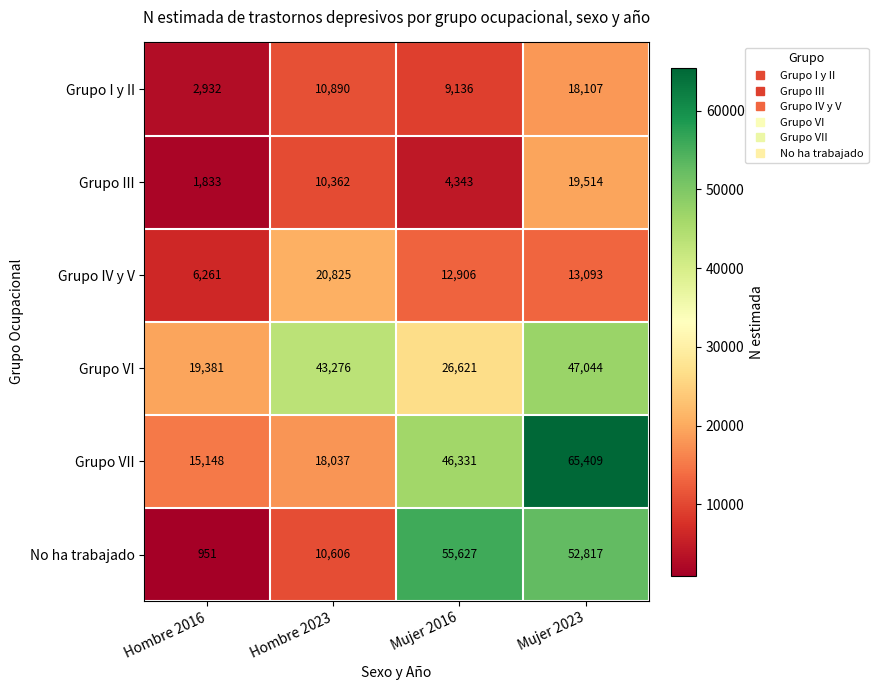

How many data points in Grupo I y II are less than 10890?

2